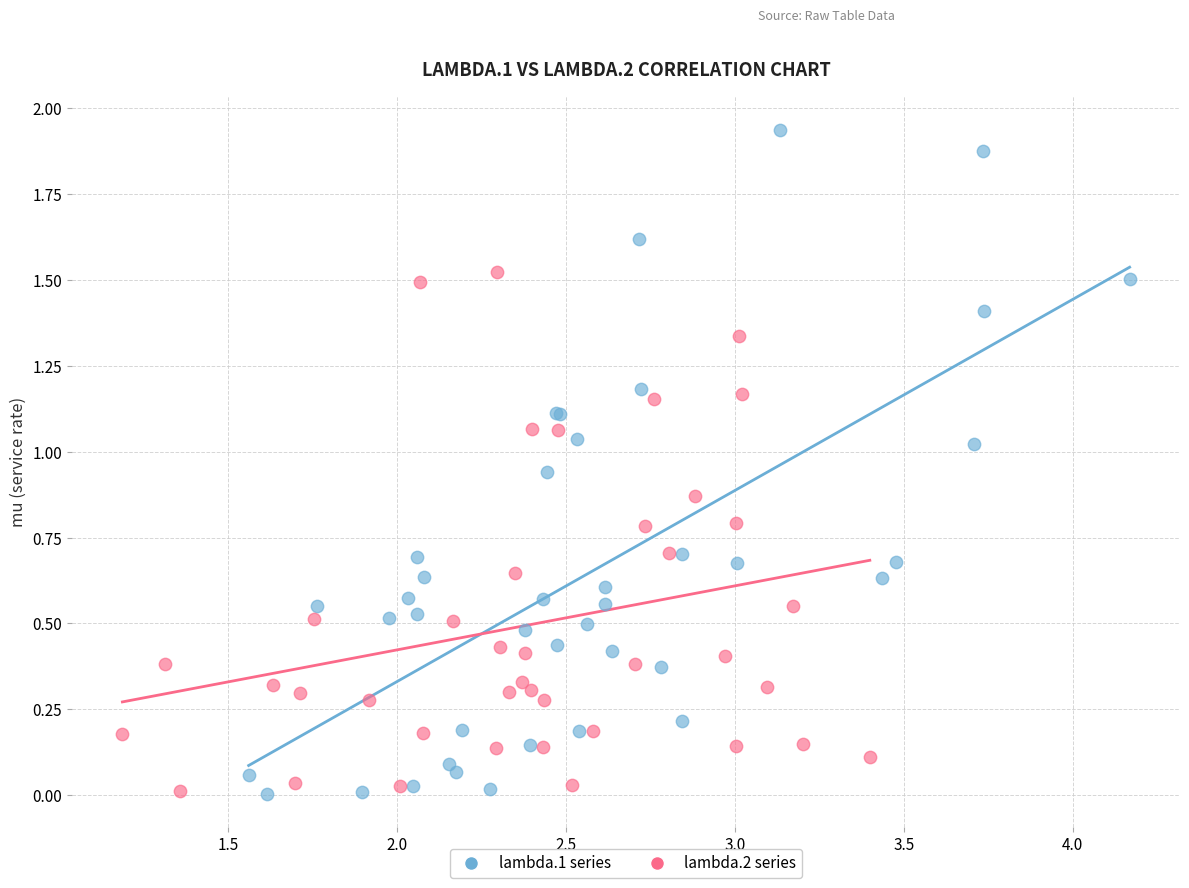

Which series has the largest Y range (max minus min)?

lambda.1 series